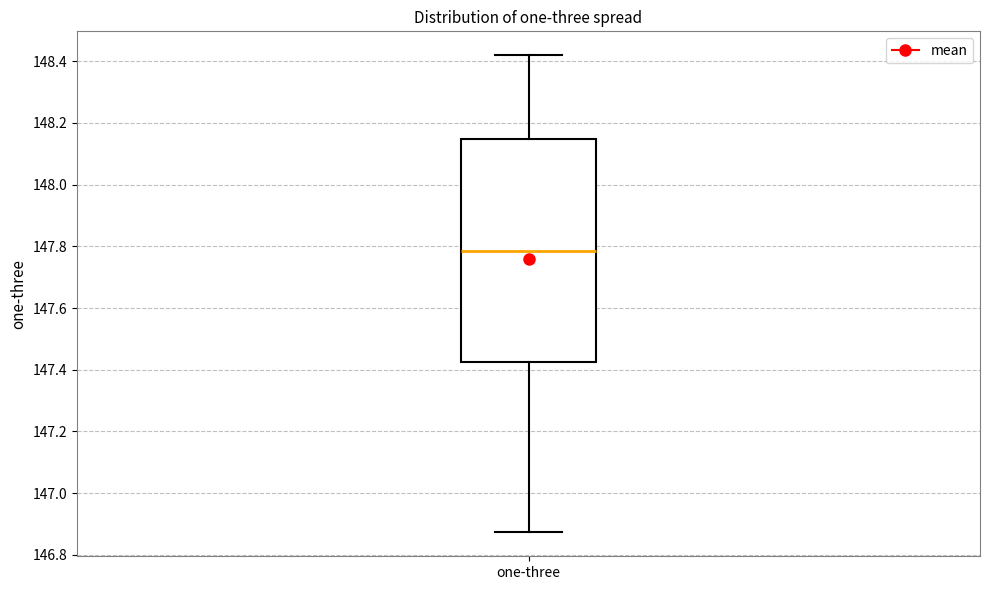

Where is the upper edge of the box for one-three on the y-axis? The values are not printed on the chart, so give them approximately, as read against the axis.

148.14